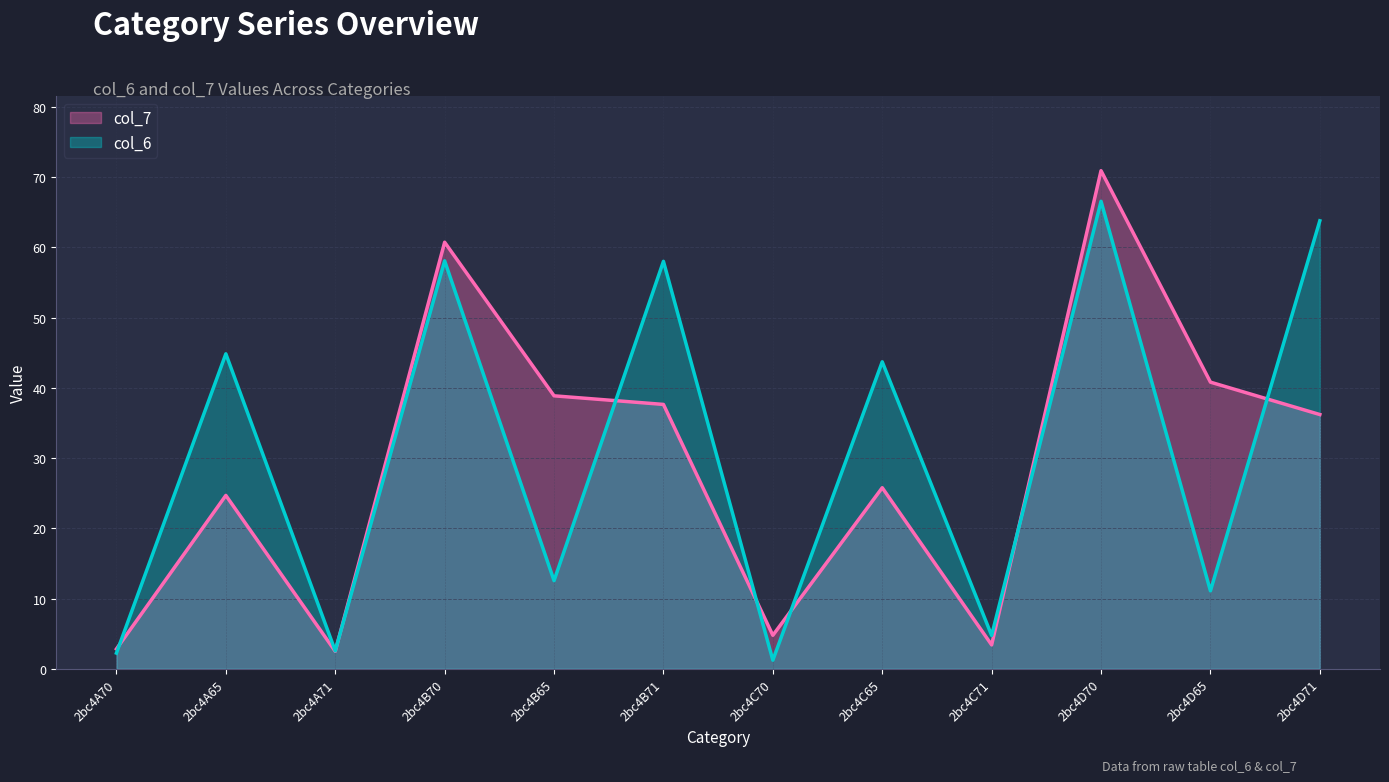

What is the difference between the maximum and minimum values in the col_7 series?

68.4